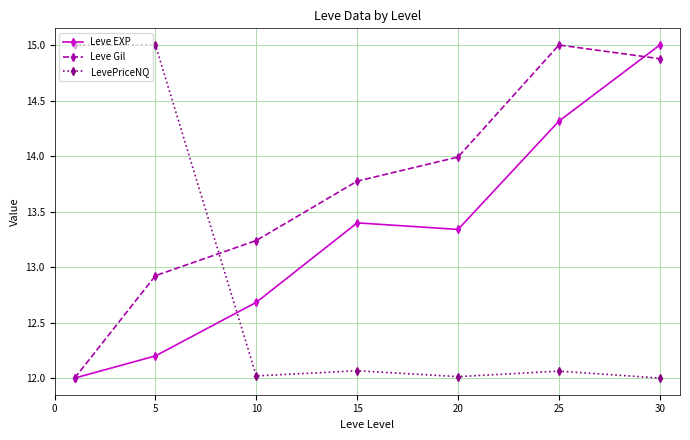

At how many categories does at least one series exceed 13?

7